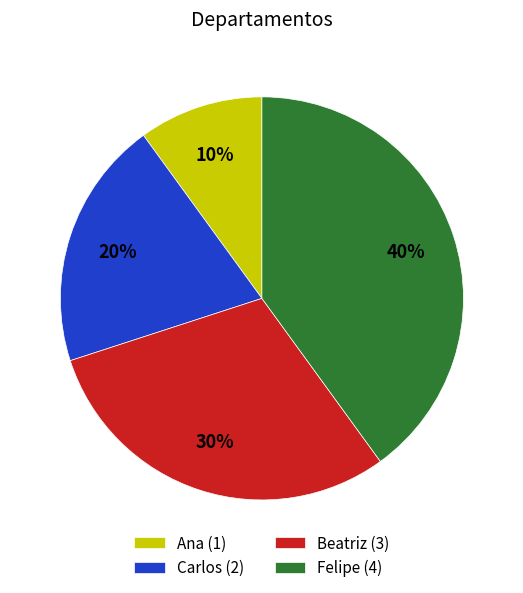

What percentage is the Carlos slice, to the nearest percent?

20%